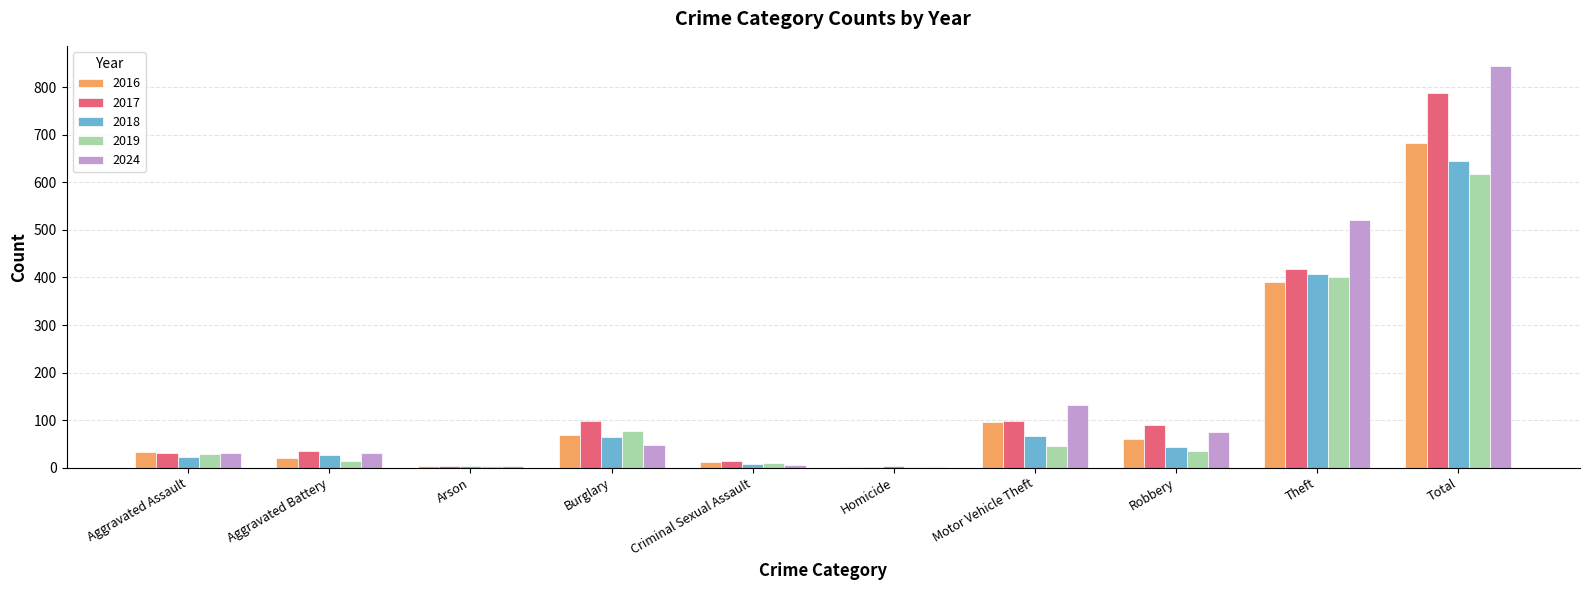

Which series changed the most between Arson and Motor Vehicle Theft?

2024